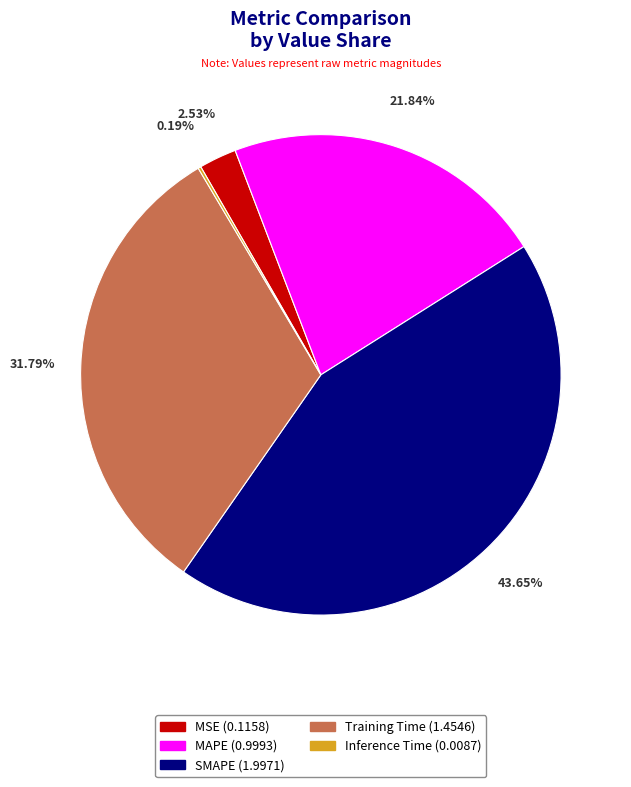

To the nearest percent, what is the difference between the largest and smallest slice percentages?

43%